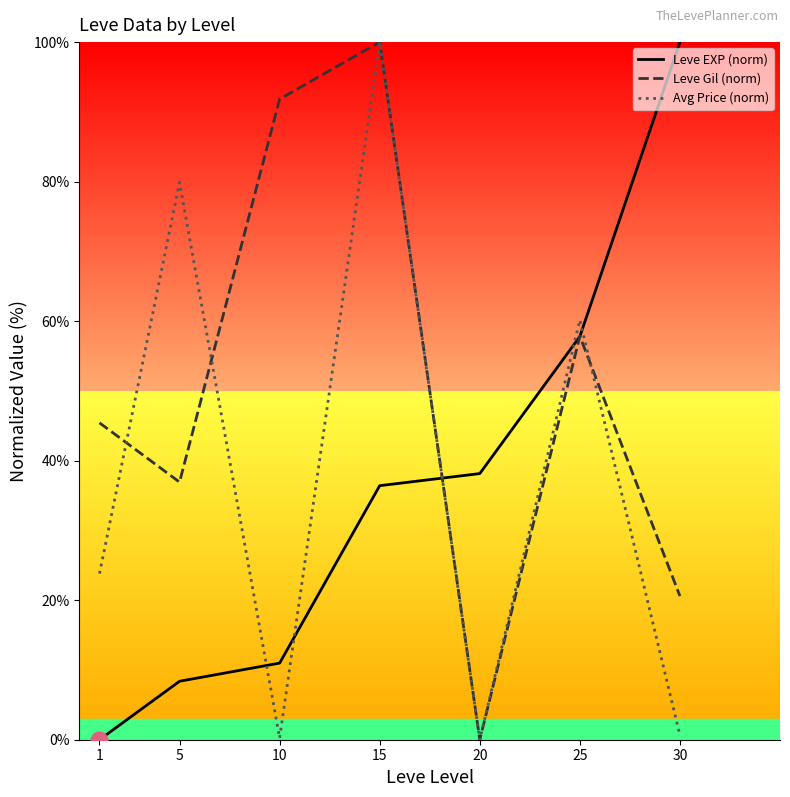

Where is the first local maximum for Leve Gil (norm)?

15